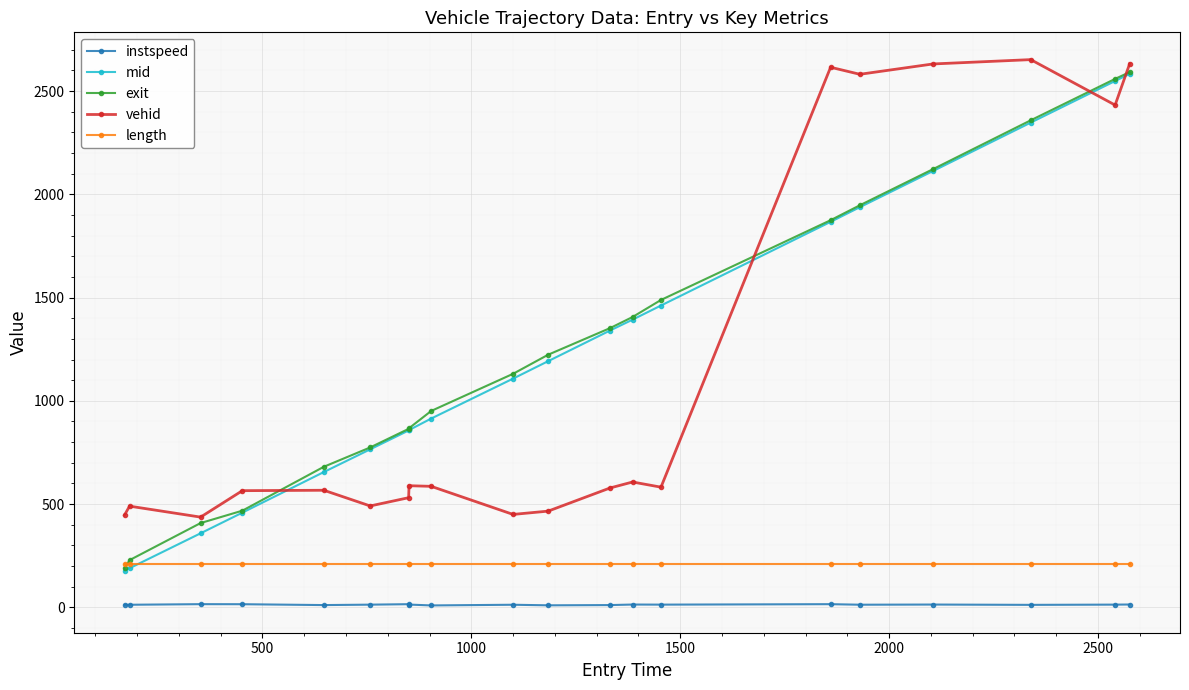

What are all the series names shown in the legend?

instspeed, mid, exit, vehid, length